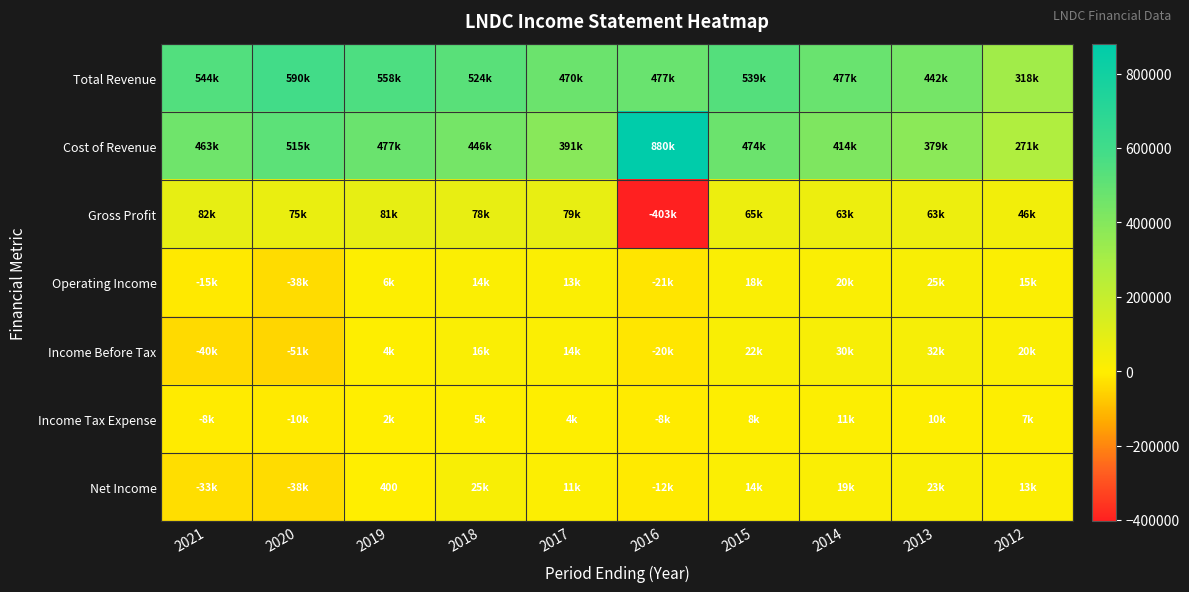

True or false: Operating Income has a value of -24484 at 2021.

False